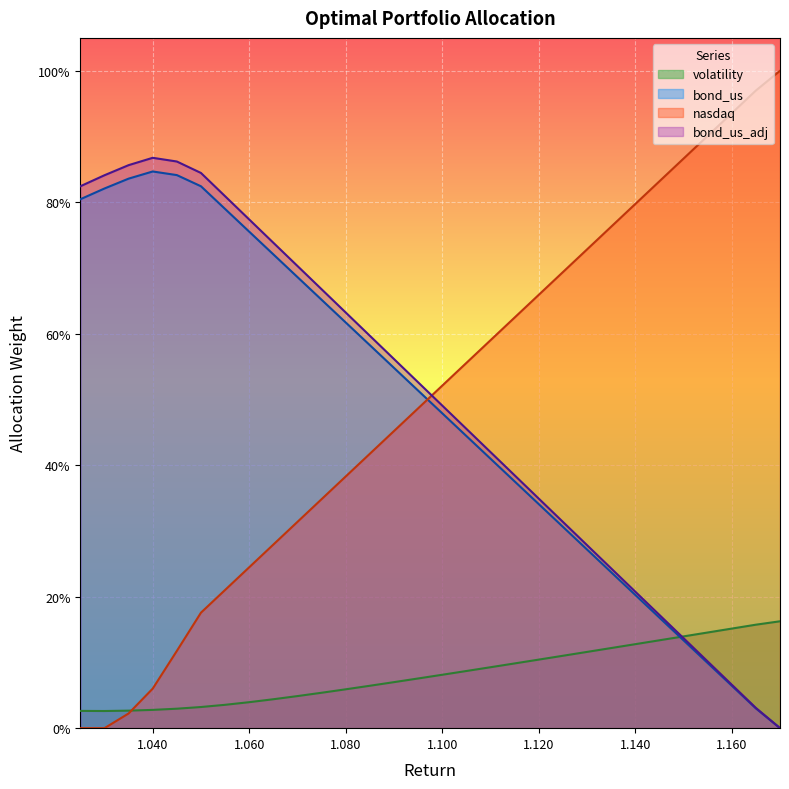

Where is bond_us_adj nearest to the value 0?

1.17